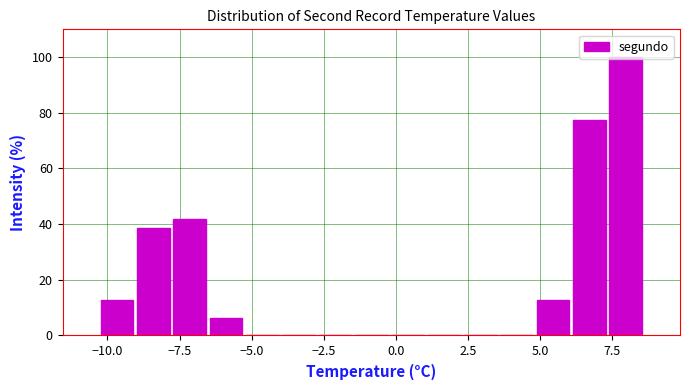

Around what value on the x-axis is the tallest bar? Give the approximate position of its centre, as read against the axis.

8.0